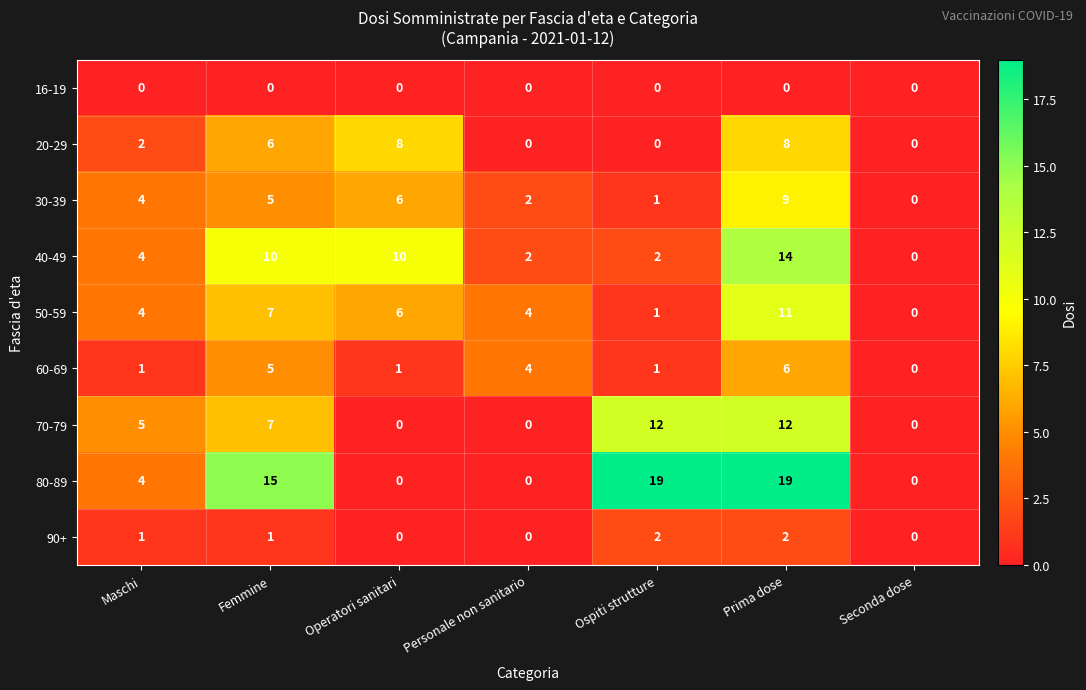

Which series has the largest total across all categories?

80-89